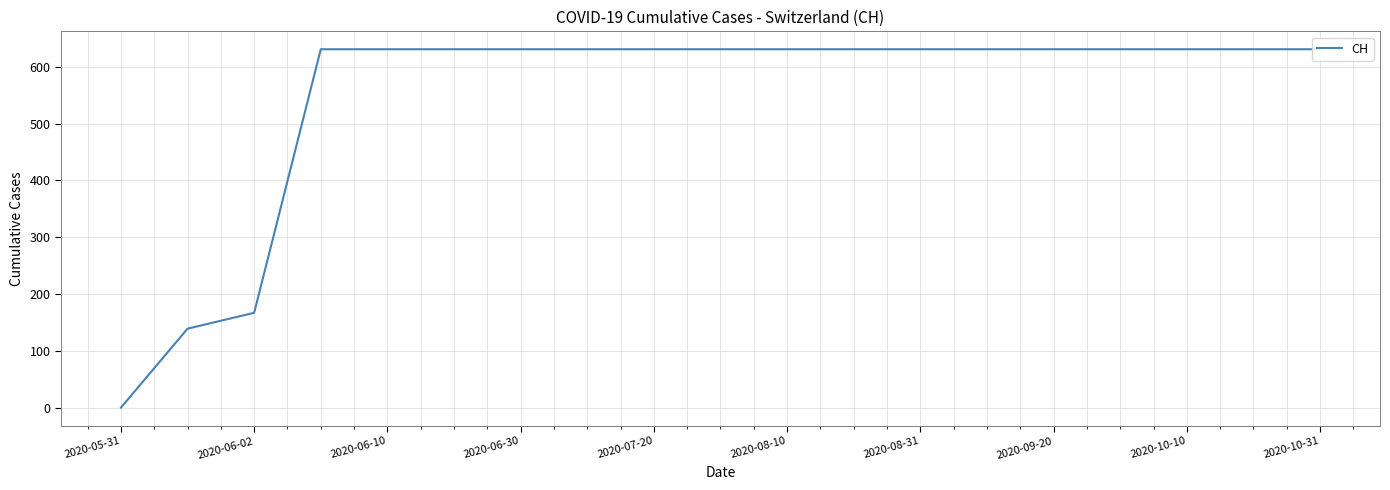

Is it true that the value at 15 is 631?

True